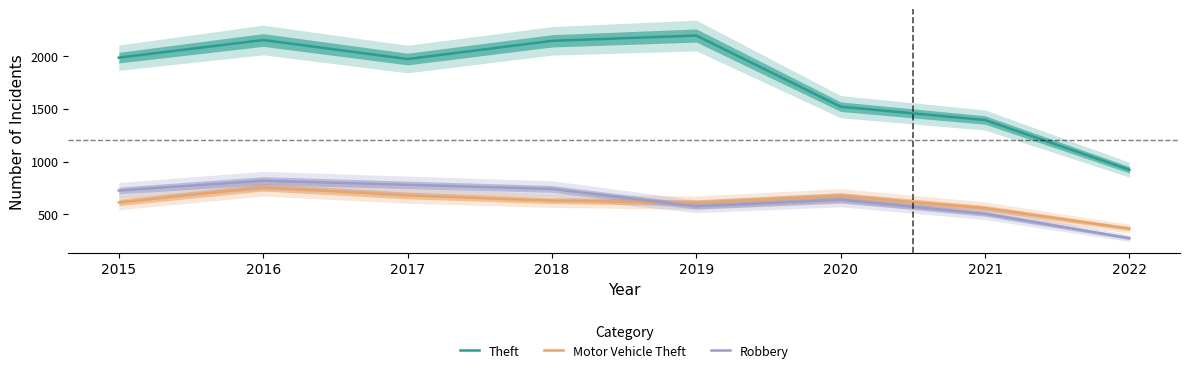

What is the sum of all Motor Vehicle Theft values?

4893